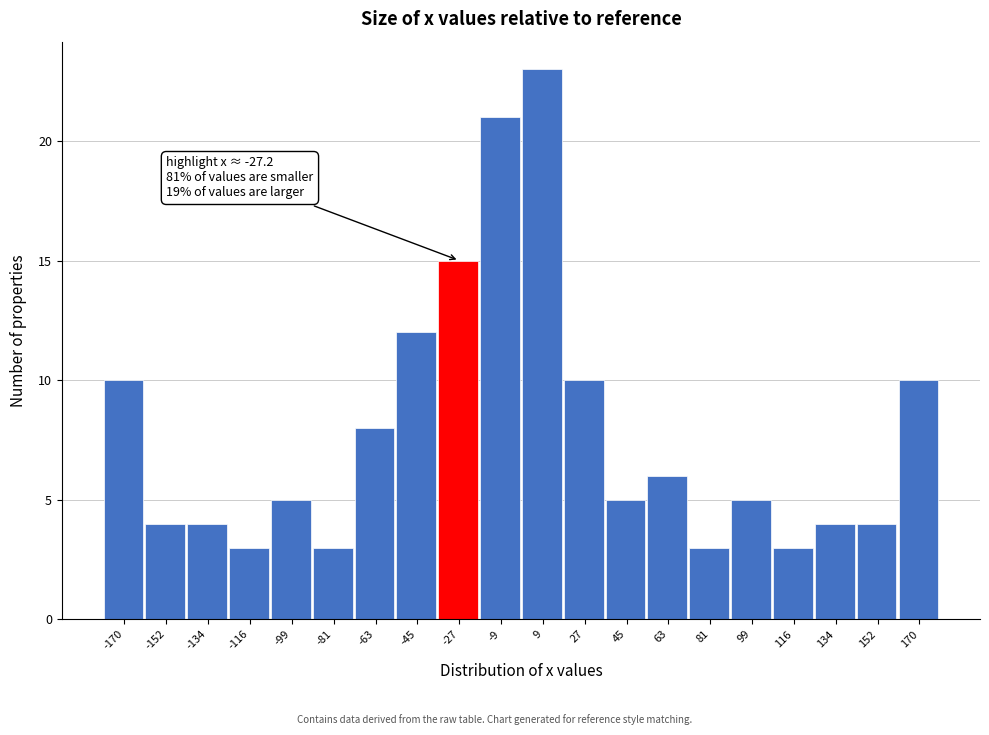

Which range on the x-axis has the tallest bar?

0 to 18